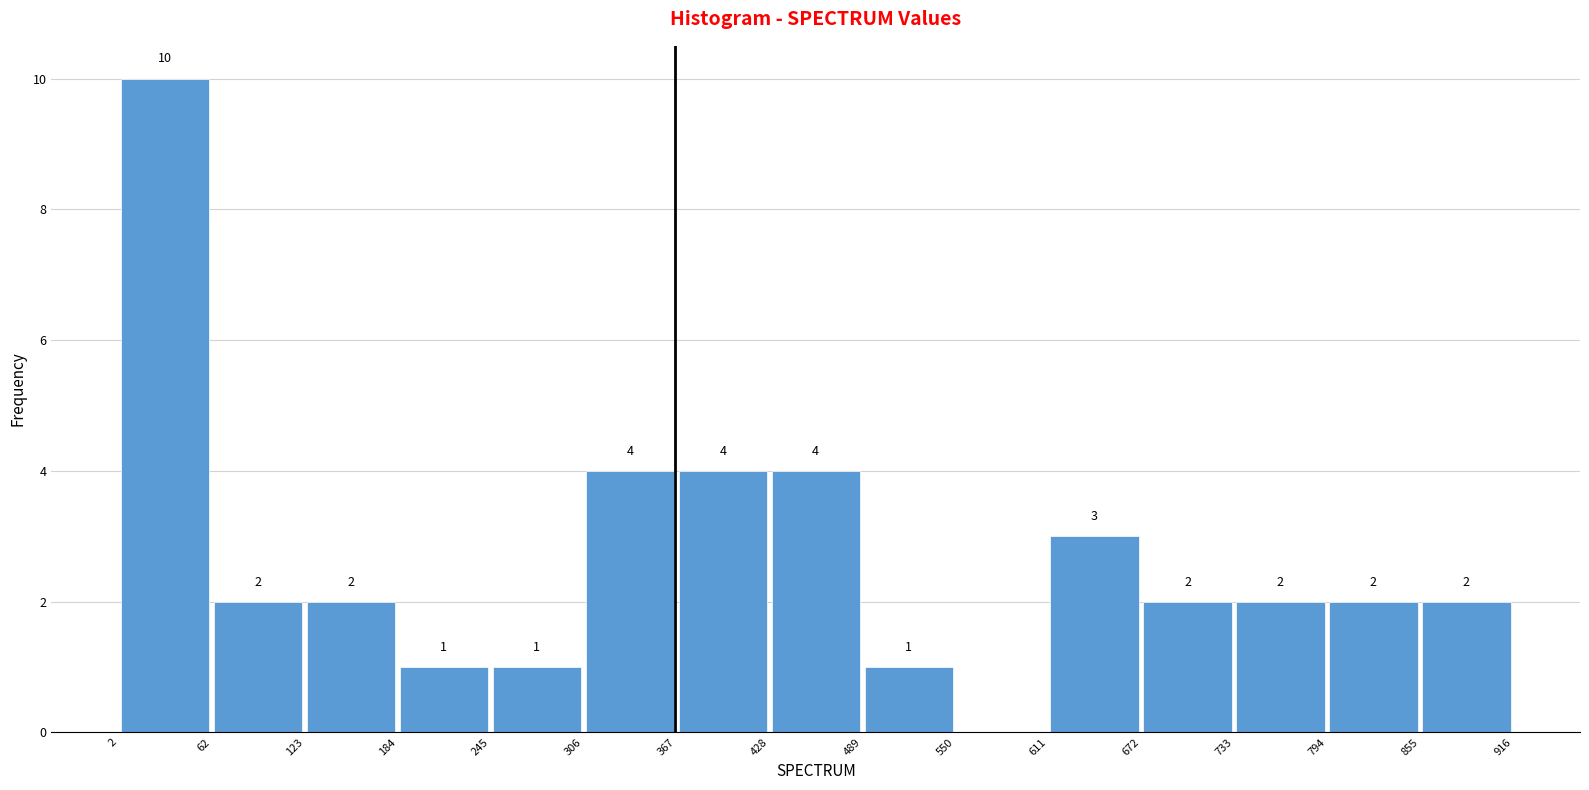

Over which range of the x-axis is the bar tallest?

2 to 62